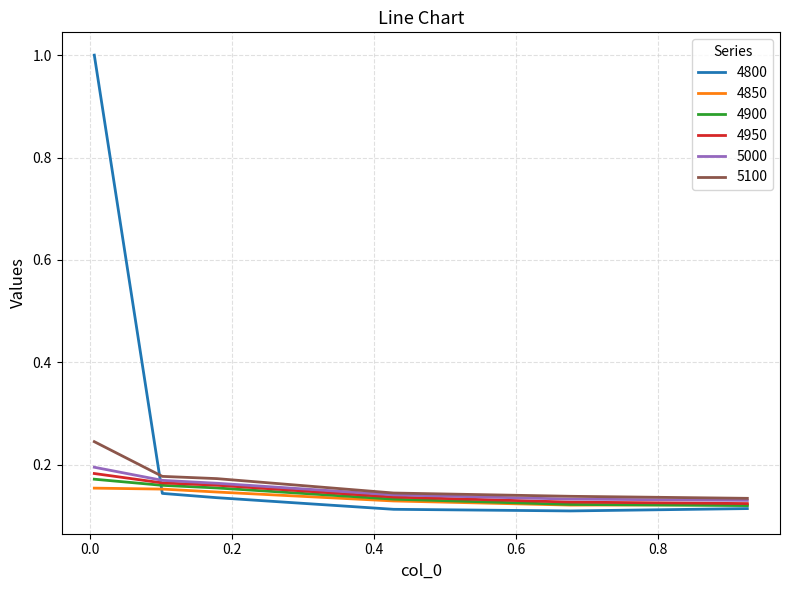

What are all the series names shown in the legend?

4800, 4850, 4900, 4950, 5000, 5100